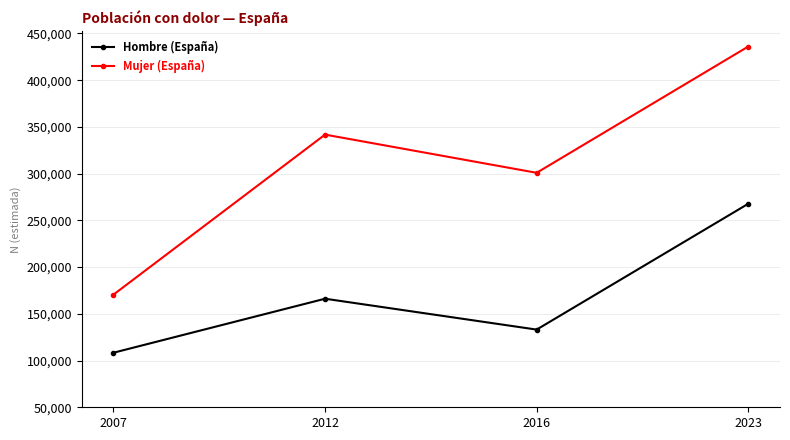

At which category does Mujer (España) reach its first local peak?

2012